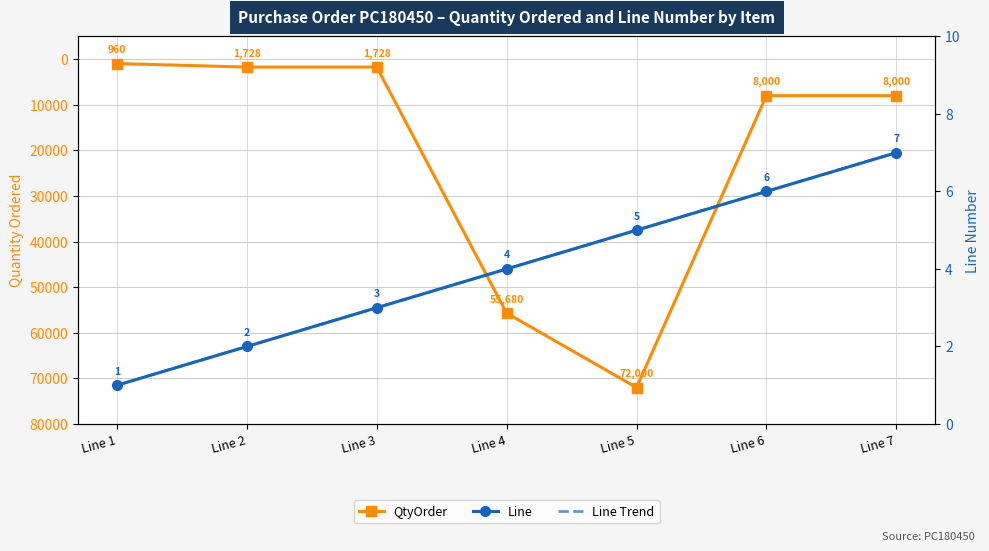

True or false: Line and QtyOrder cross at least once.

False